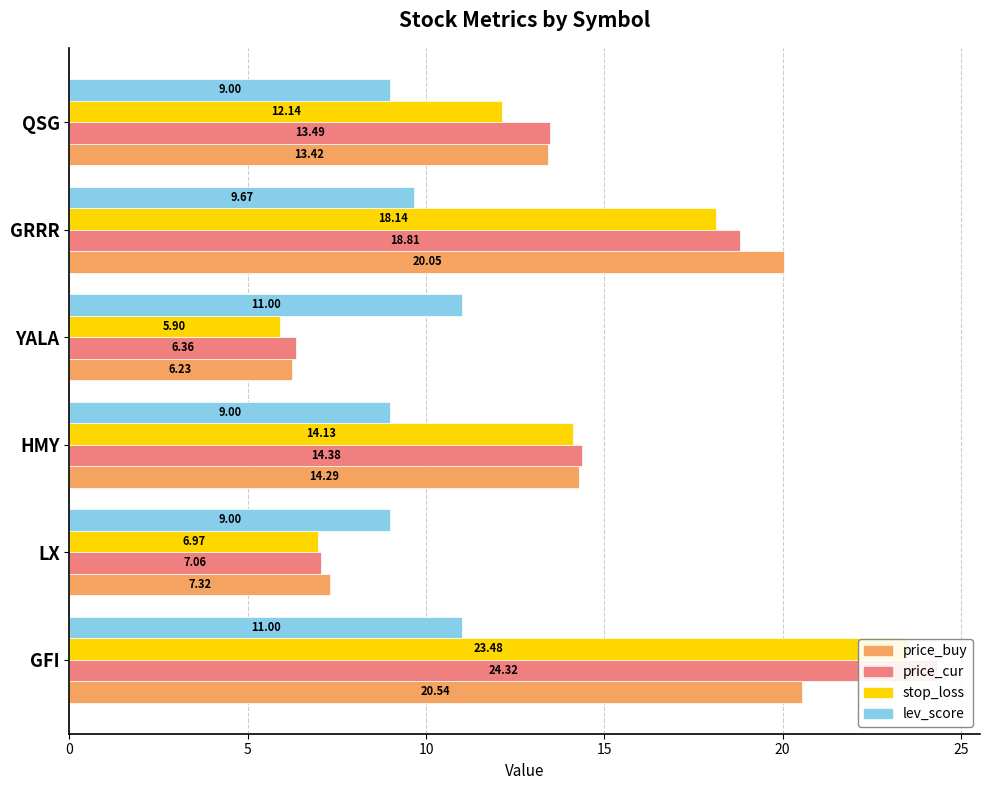

What are all the series names shown in the legend?

price_buy, price_cur, stop_loss, lev_score